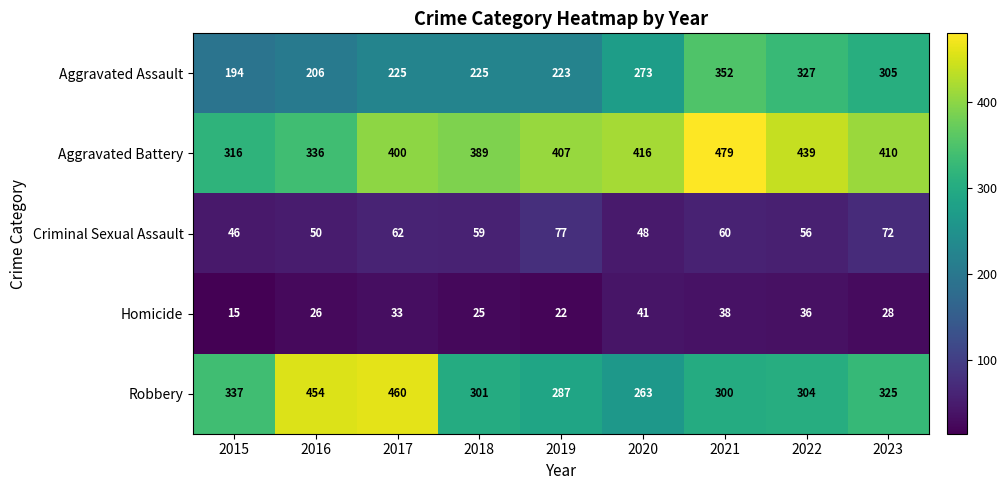

At which label is Aggravated Battery closest to 397?

2017